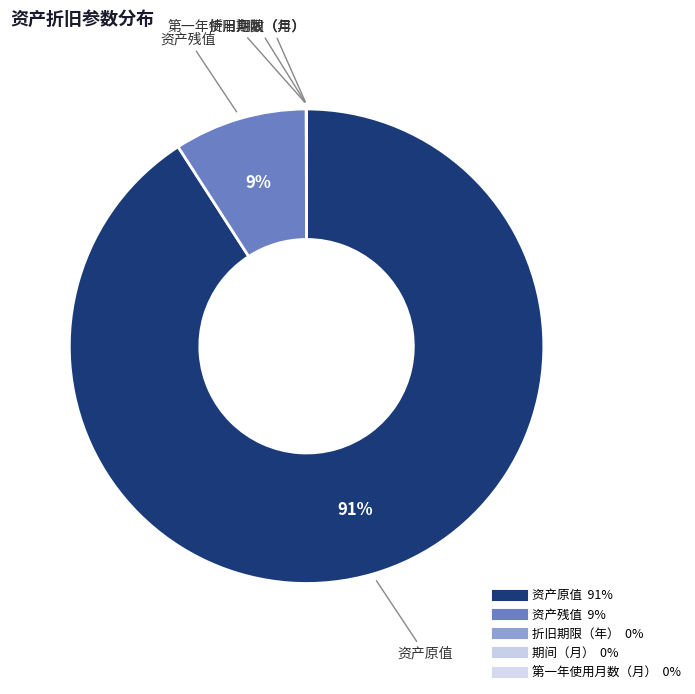

How many slices are in this pie chart?

5